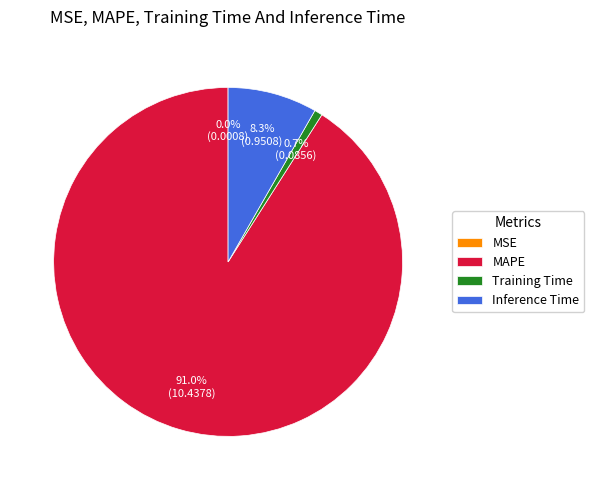

Which slice is the largest?

MAPE